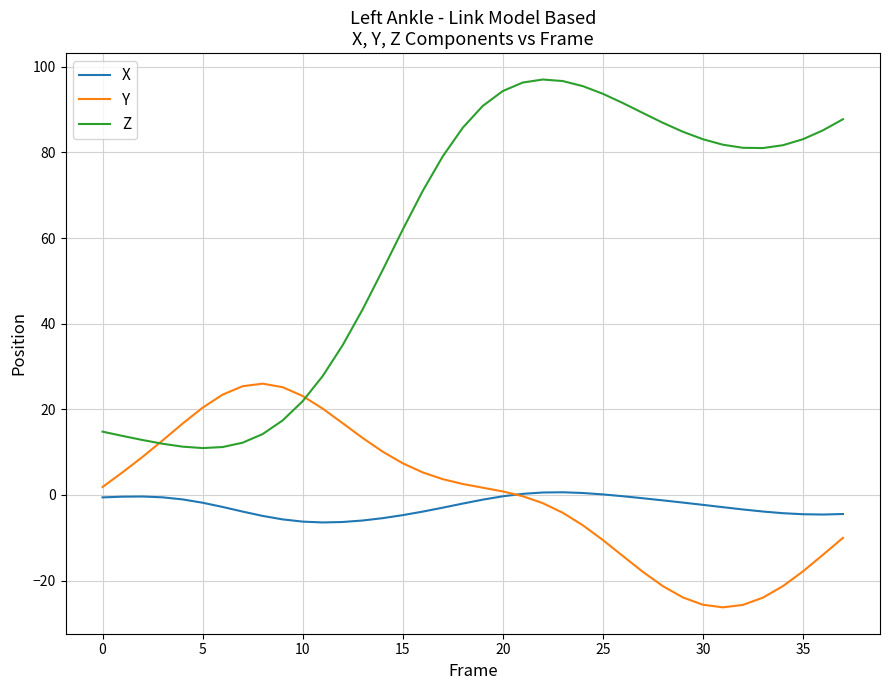

True or false: X and Z intersect in this chart.

False